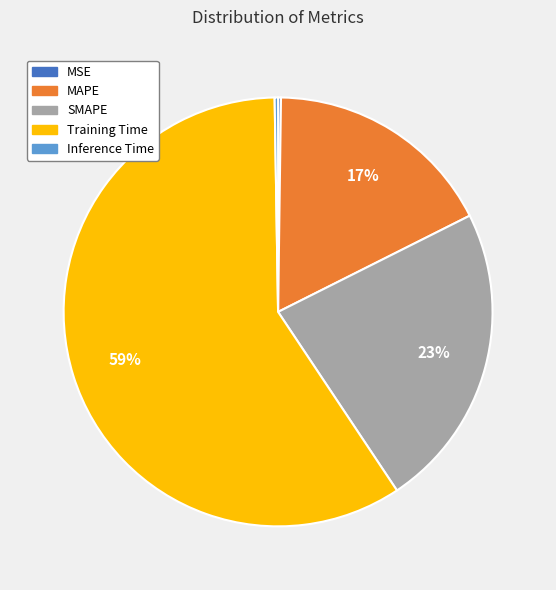

True or false: MAPE accounts for 17% of the total.

True